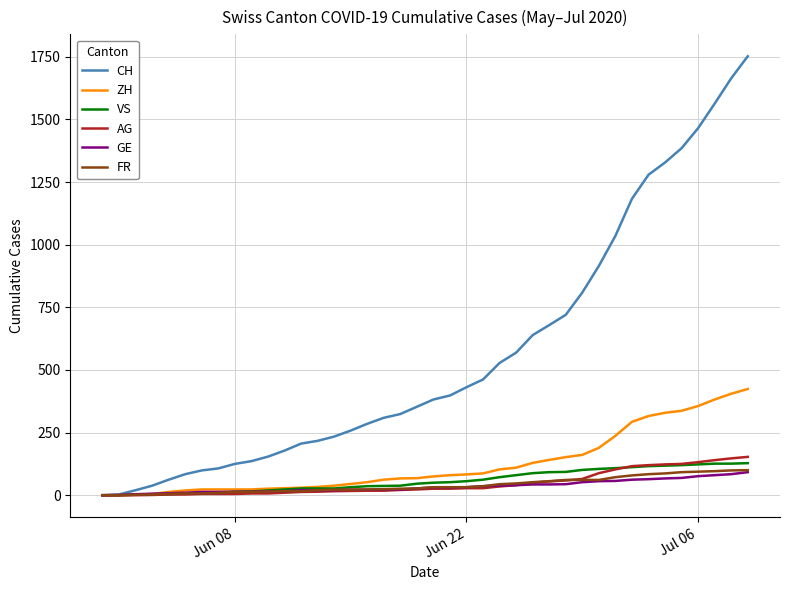

Which series has the largest total across all categories?

CH